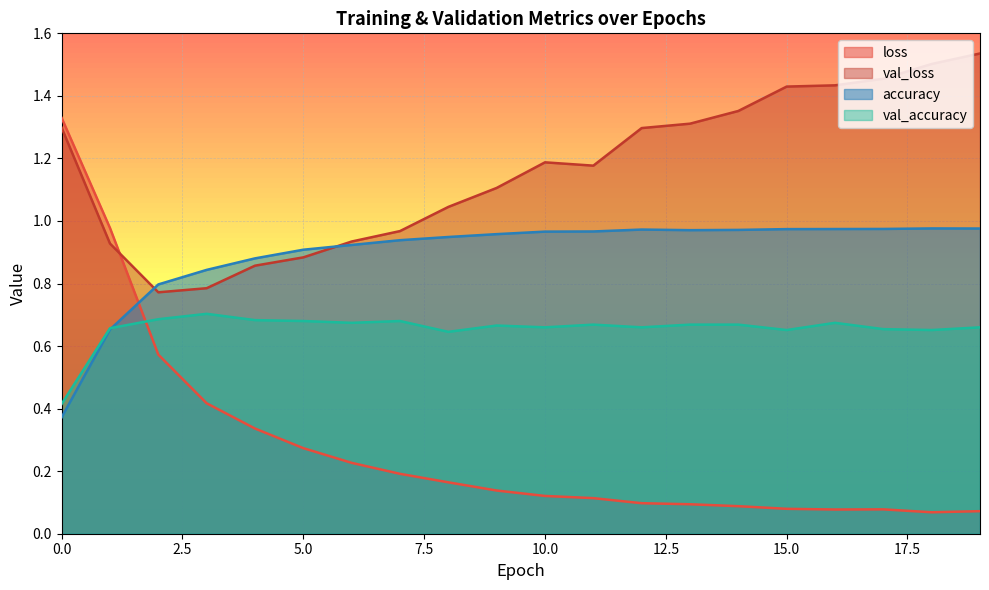

Rank the series by their average value, from highest to lowest.

val_loss, accuracy, val_accuracy, loss